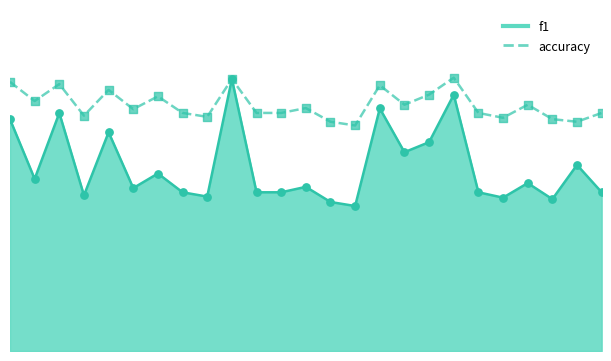

At how many categories does at least one series exceed 0?

25